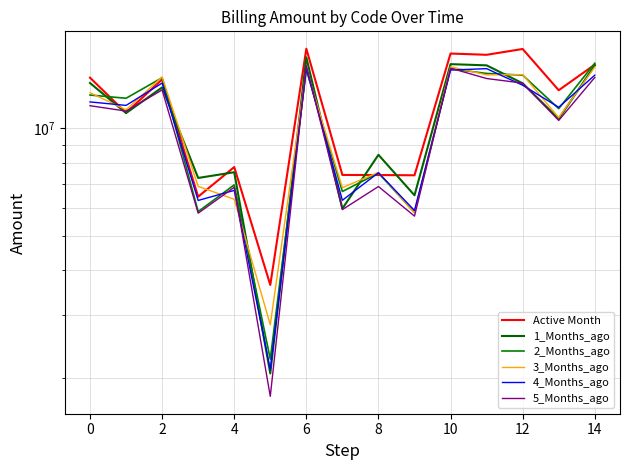

In 1_Months_ago, how many points are lower than both neighbors (excluding endpoints)?

6